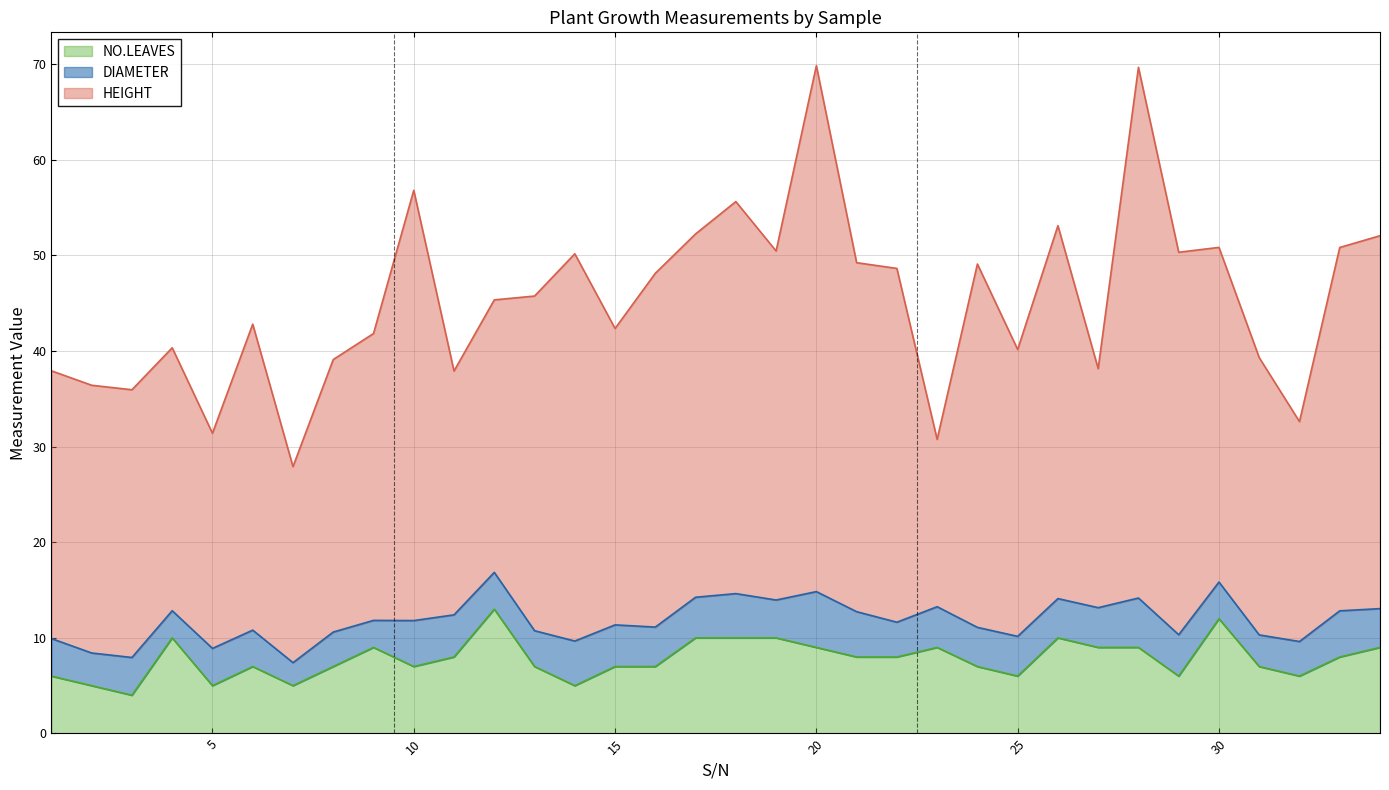

True or false: DIAMETER has a value of 4.6 at 18.

True